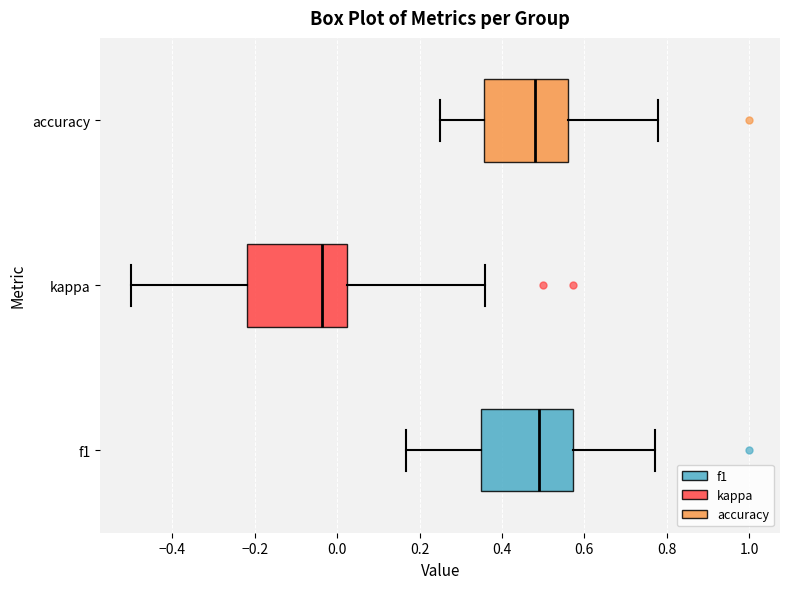

Reading bottom to top, read every box against the x-axis: the position of its median line, the range the box covers, and the ends of its whiskers. The values are not printed on the chart, so give them approximately, as read against the axis.

f1: median 0.48, box 0.34 to 0.58, whiskers 0.16 to 0.78
kappa: median -0.04, box -0.22 to 0.02, whiskers -0.50 to 0.36
accuracy: median 0.48, box 0.36 to 0.56, whiskers 0.26 to 0.78